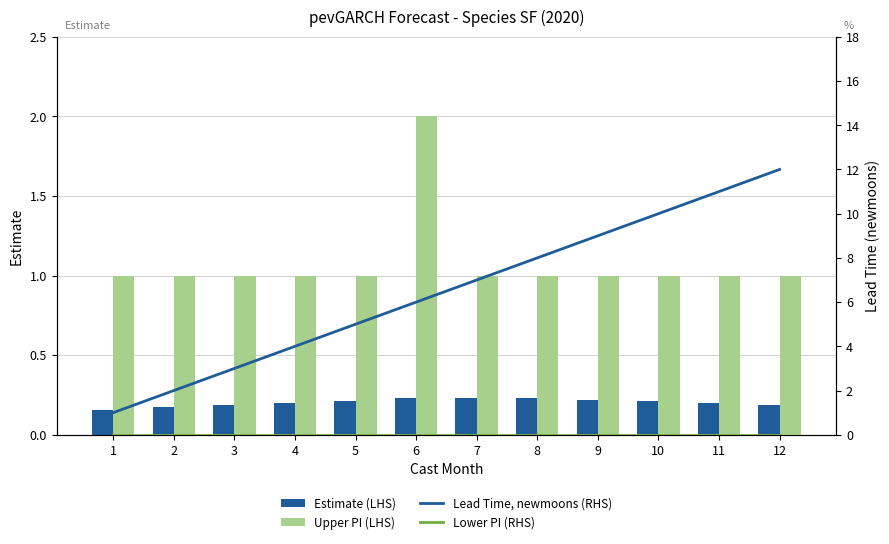

At which category is the sum across all series the highest?

12